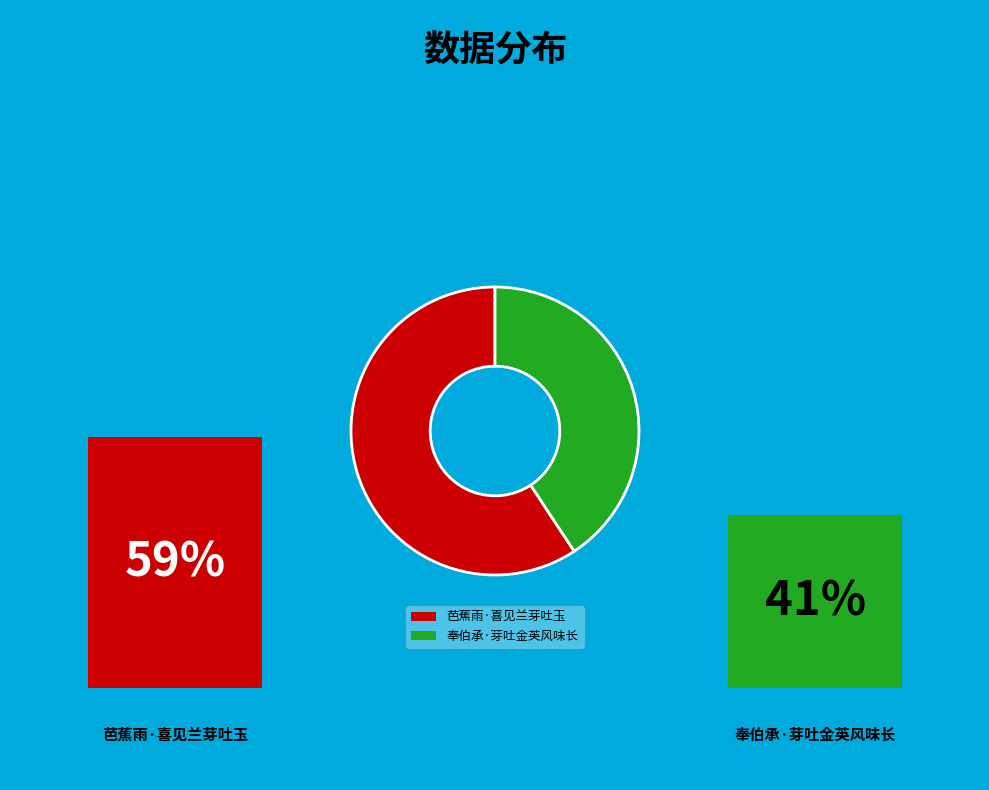

To the nearest percent, what is the average slice percentage?

50%